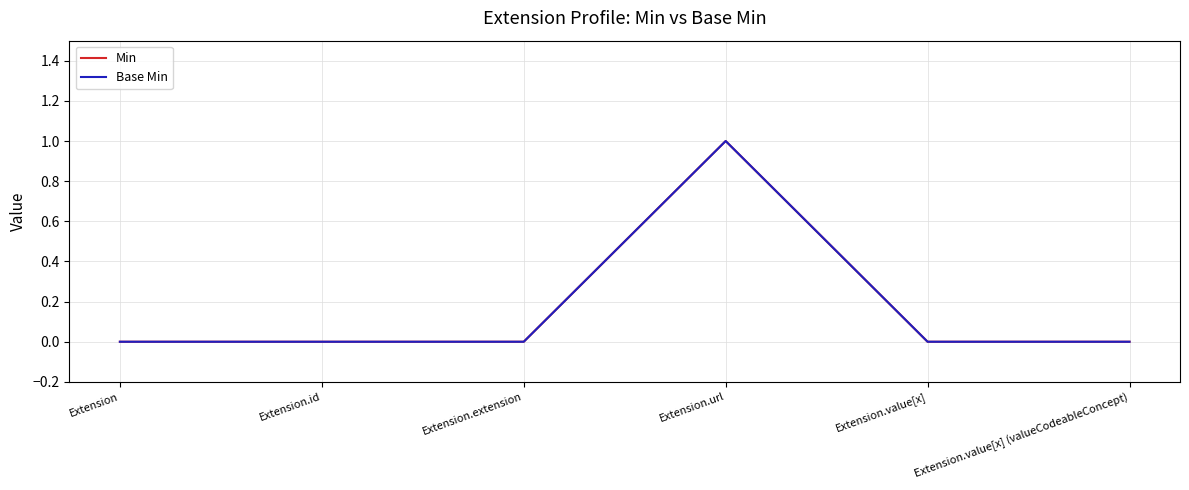

The Min series shows 1 at Extension.value[x]. True or false?

False